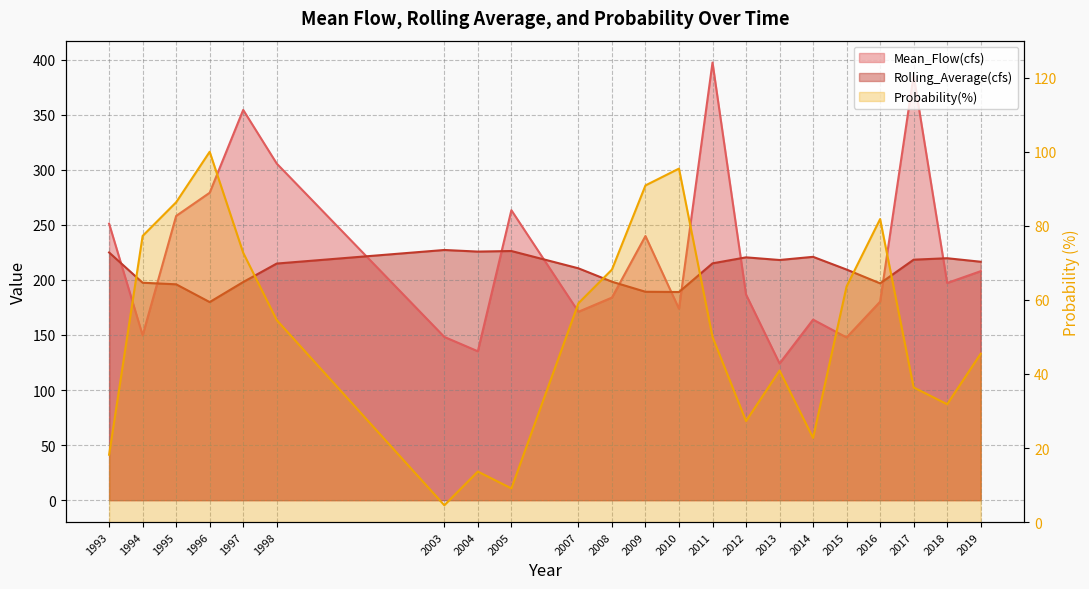

How many interior local peaks does the Rolling_Average(cfs) series have?

5